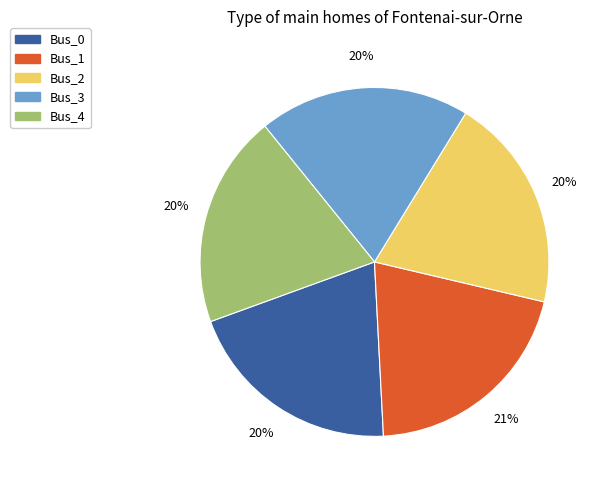

To the nearest percent, what percentage of the pie is Bus_1?

21%